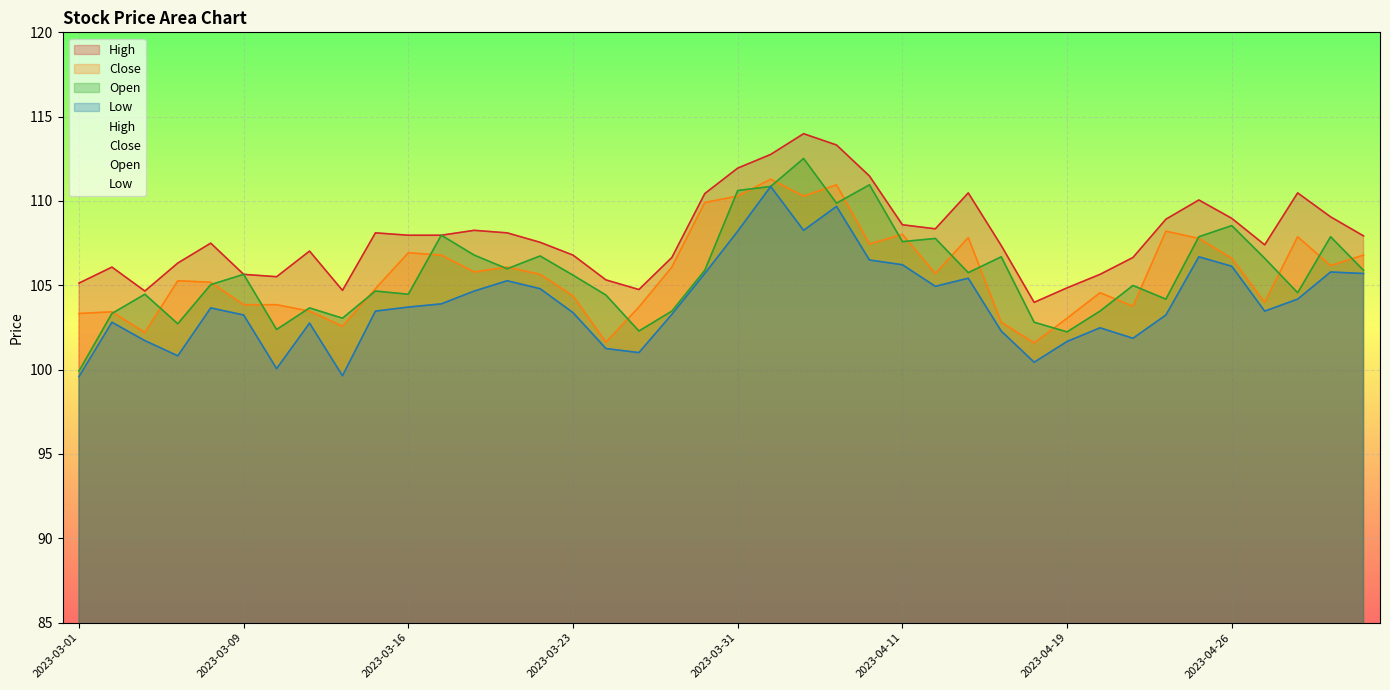

Does the chart display data point markers on the line(s)?

No